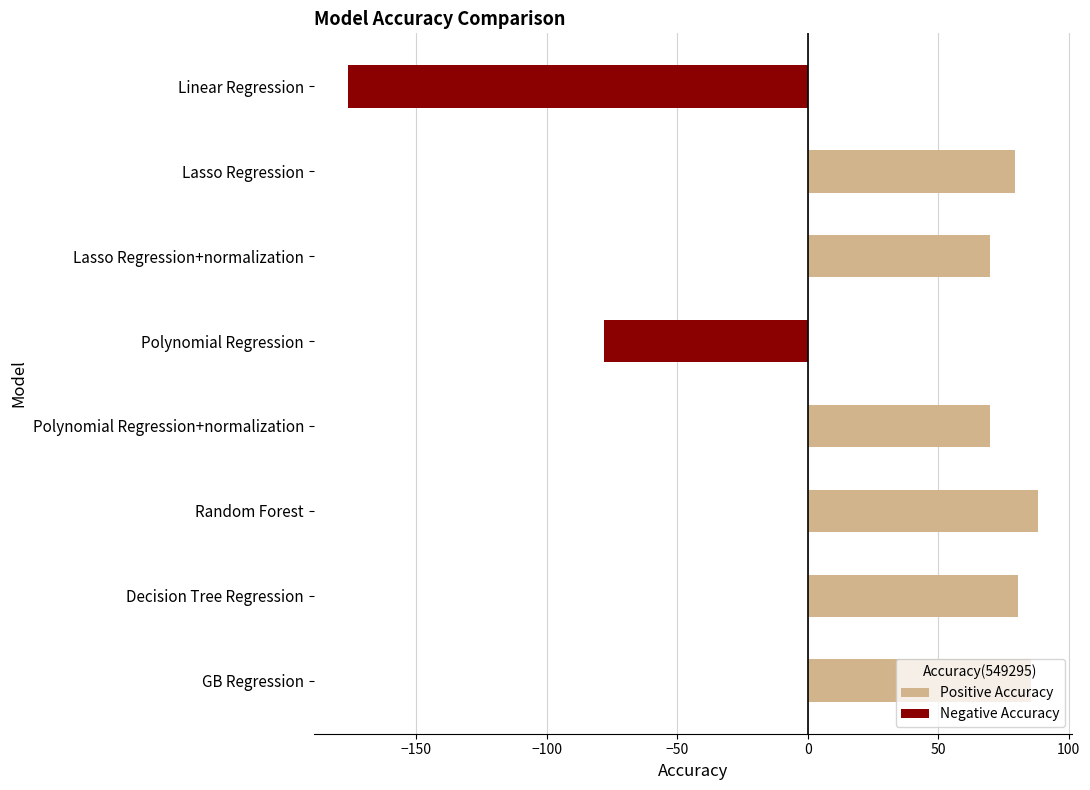

Are the bars grouped side by side (vs. stacked)?

No